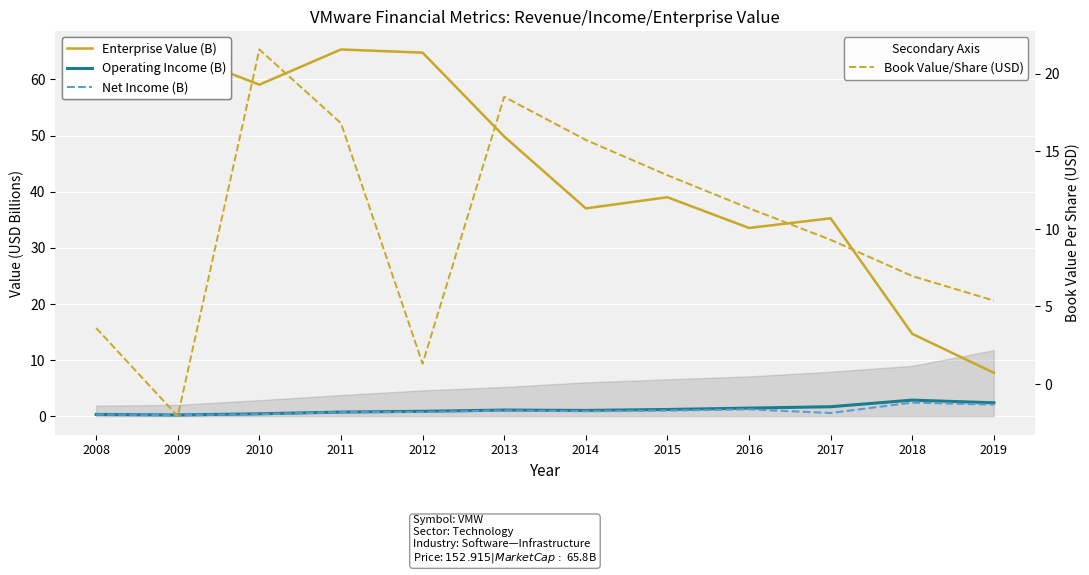

The value of Book Value/Share (USD) at 2012 is 1.3. True or false?

True